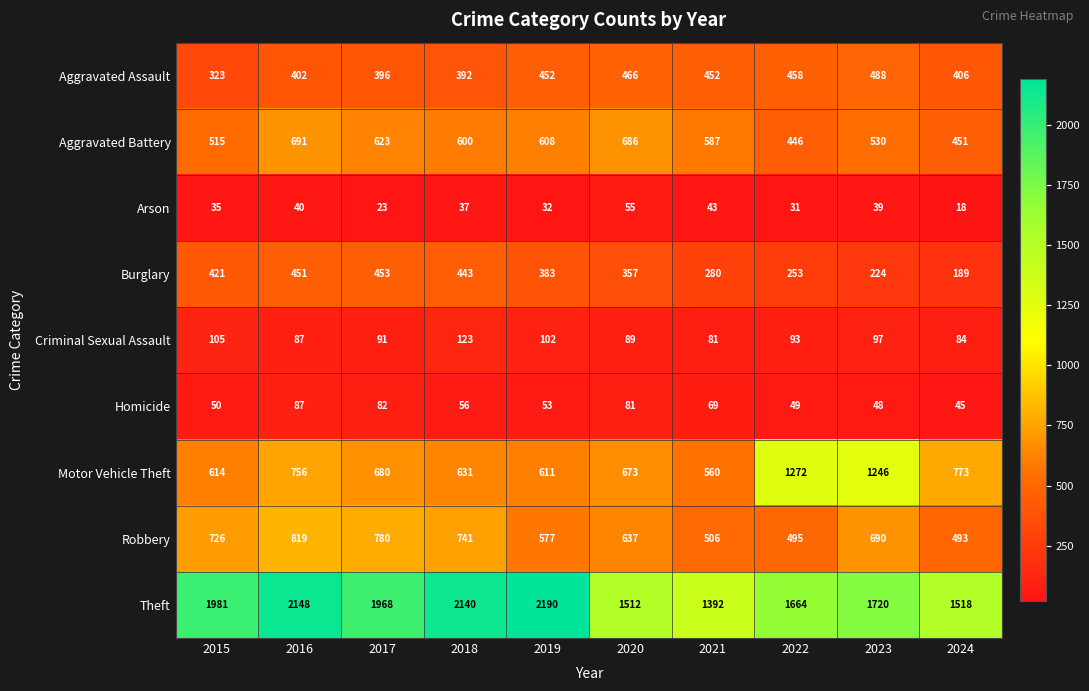

At how many categories does at least one series exceed 234?

10